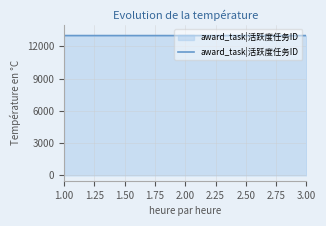

What is the smallest value displayed?

13000